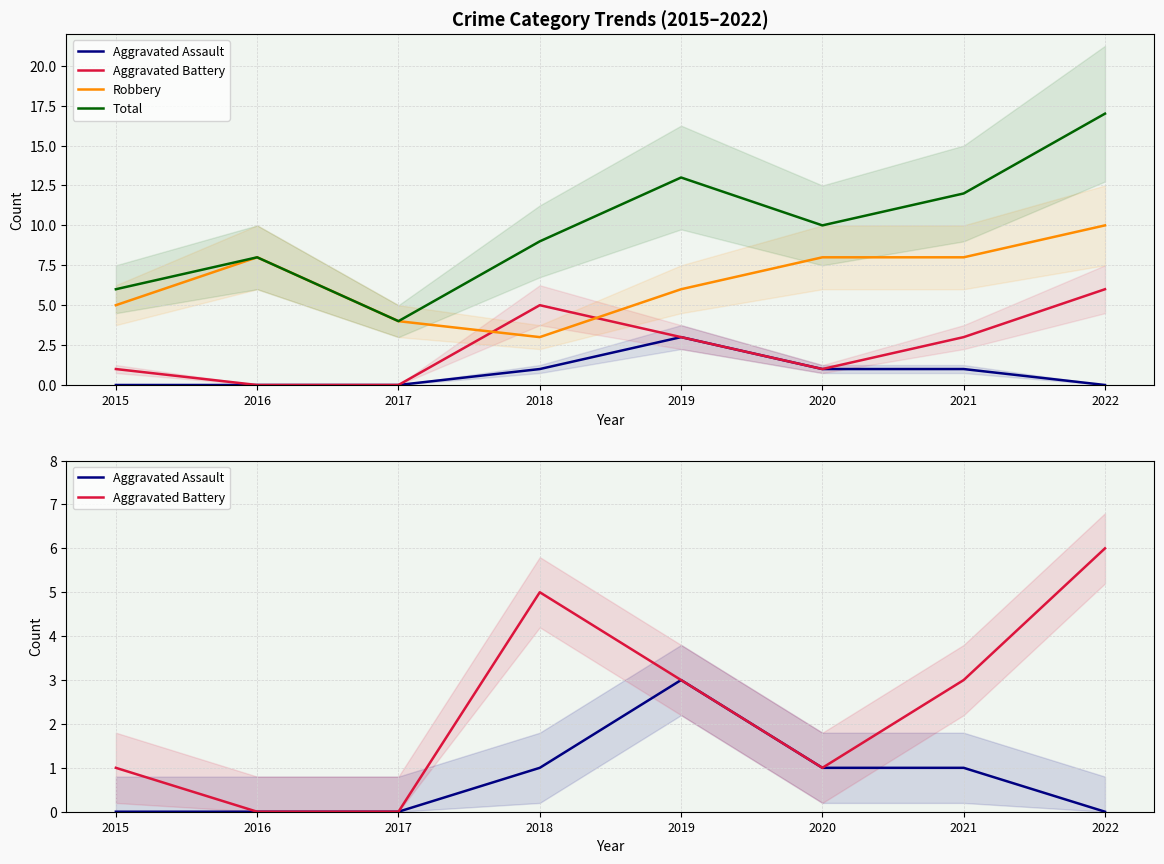

What is the difference between the second highest and second lowest values in the Aggravated Assault series?

1